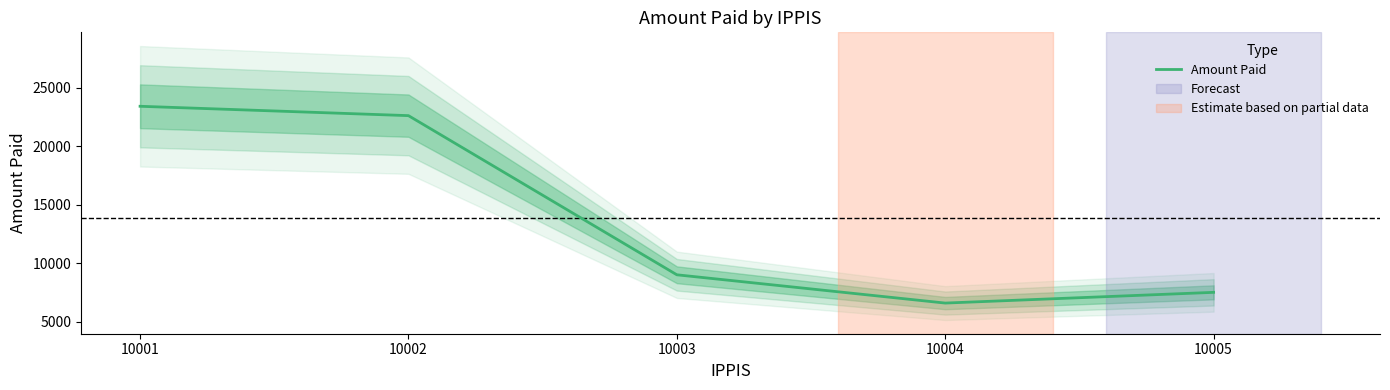

Approximately how many times larger is the value at 10001 compared to 10004?

3.6